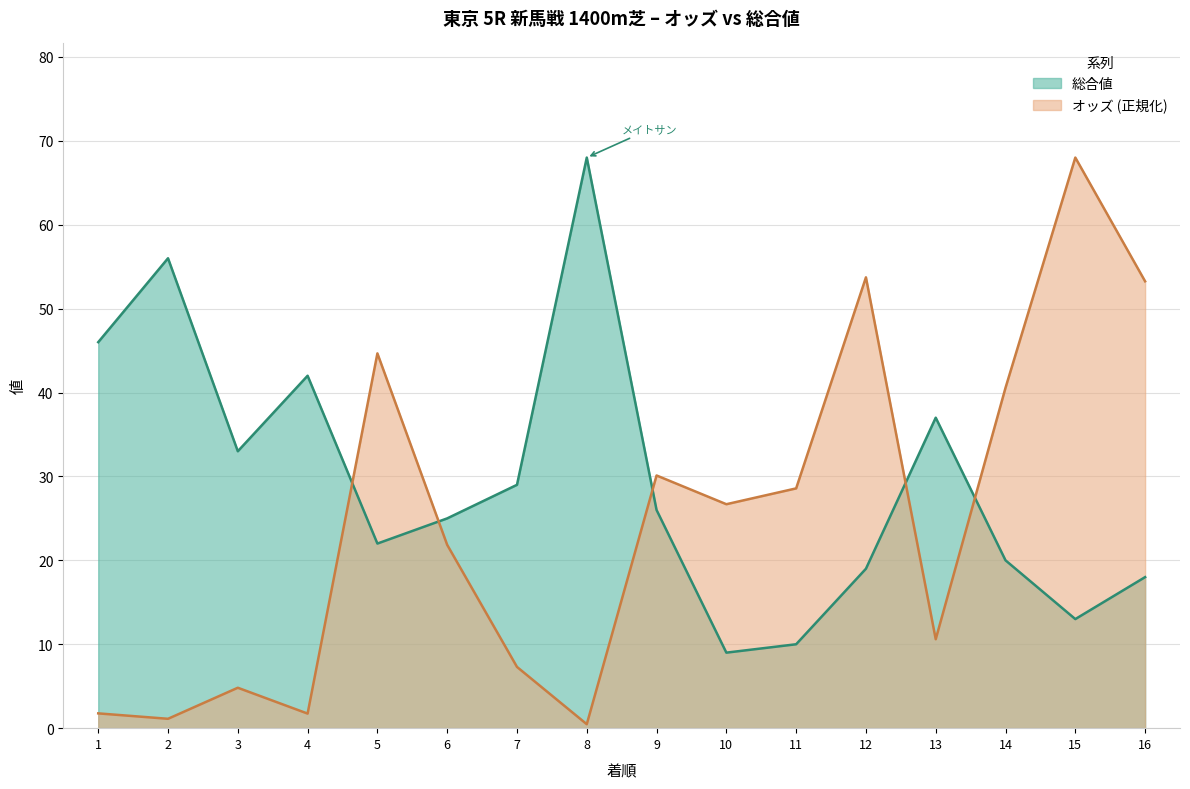

The value of オッズ at 14 is 15.1. True or false?

False